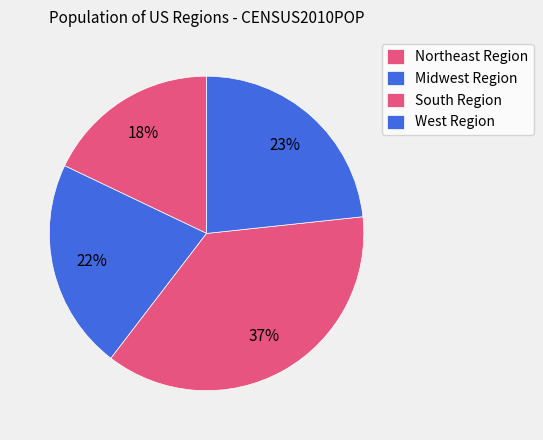

How many segments does this pie chart have?

4